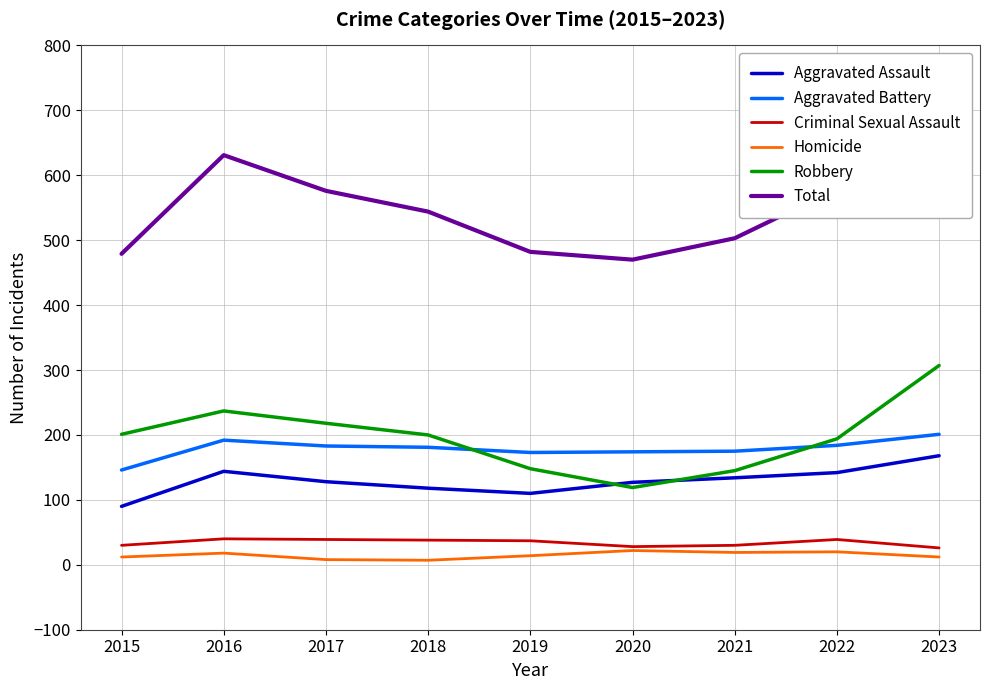

Which category has the lowest value in the Robbery series?

2020